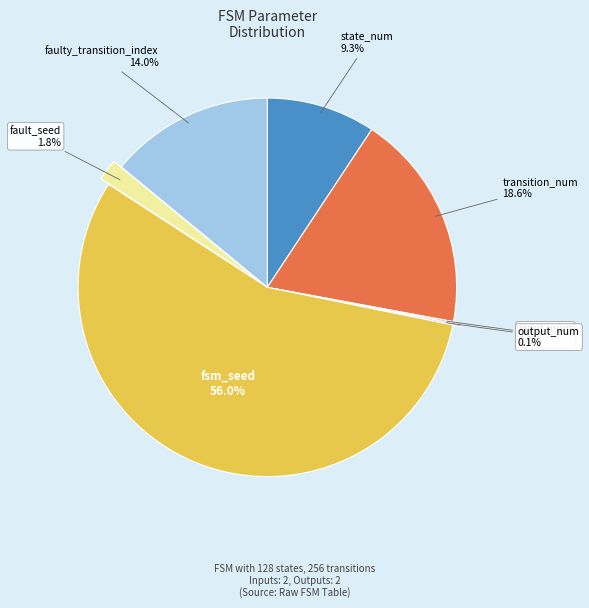

Which slice is the largest?

fsm_seed